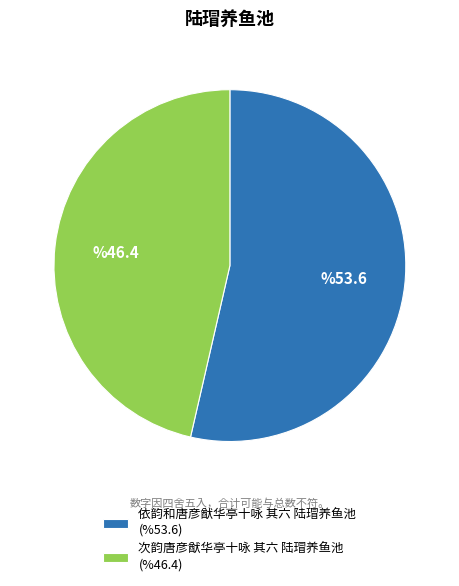

Approximately how many times larger is the value at 次韵唐彦猷华亭十咏 其六 陆瑁养鱼池 (%46.4) compared to 依韵和唐彦猷华亭十咏 其六 陆瑁养鱼池 (%53.6)?

0.9